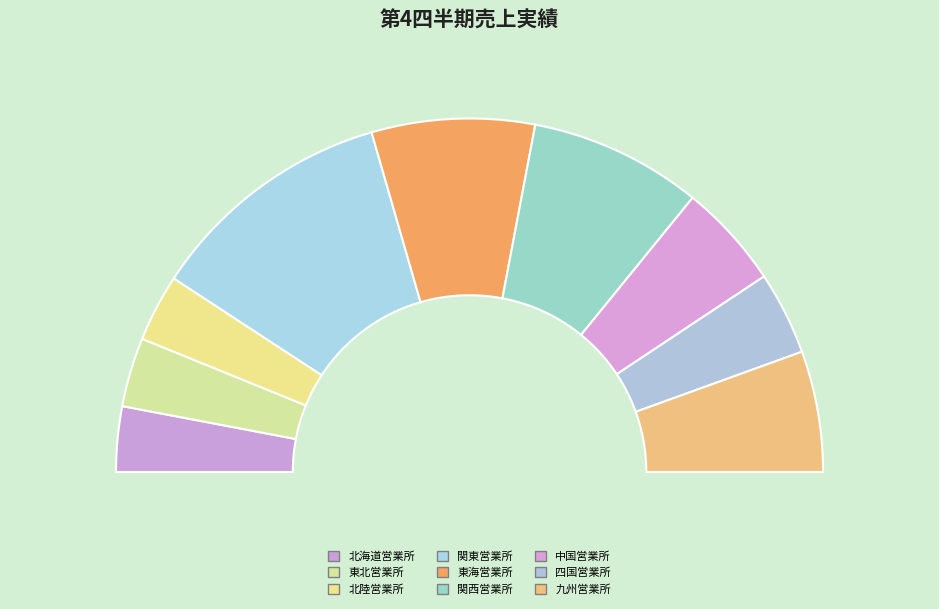

What percentage is the 北陸営業所 slice, to the nearest percent?

6%